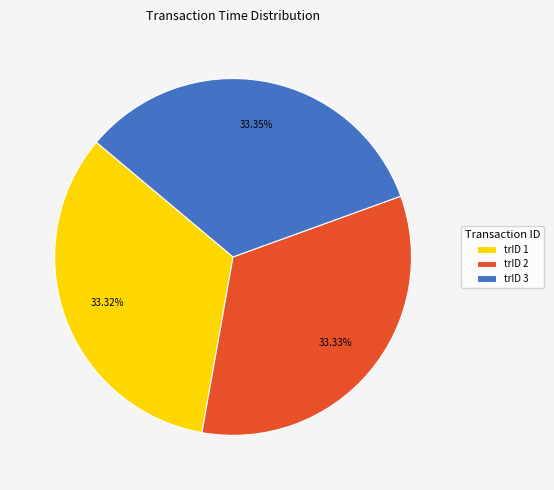

How many segments does this pie chart have?

3